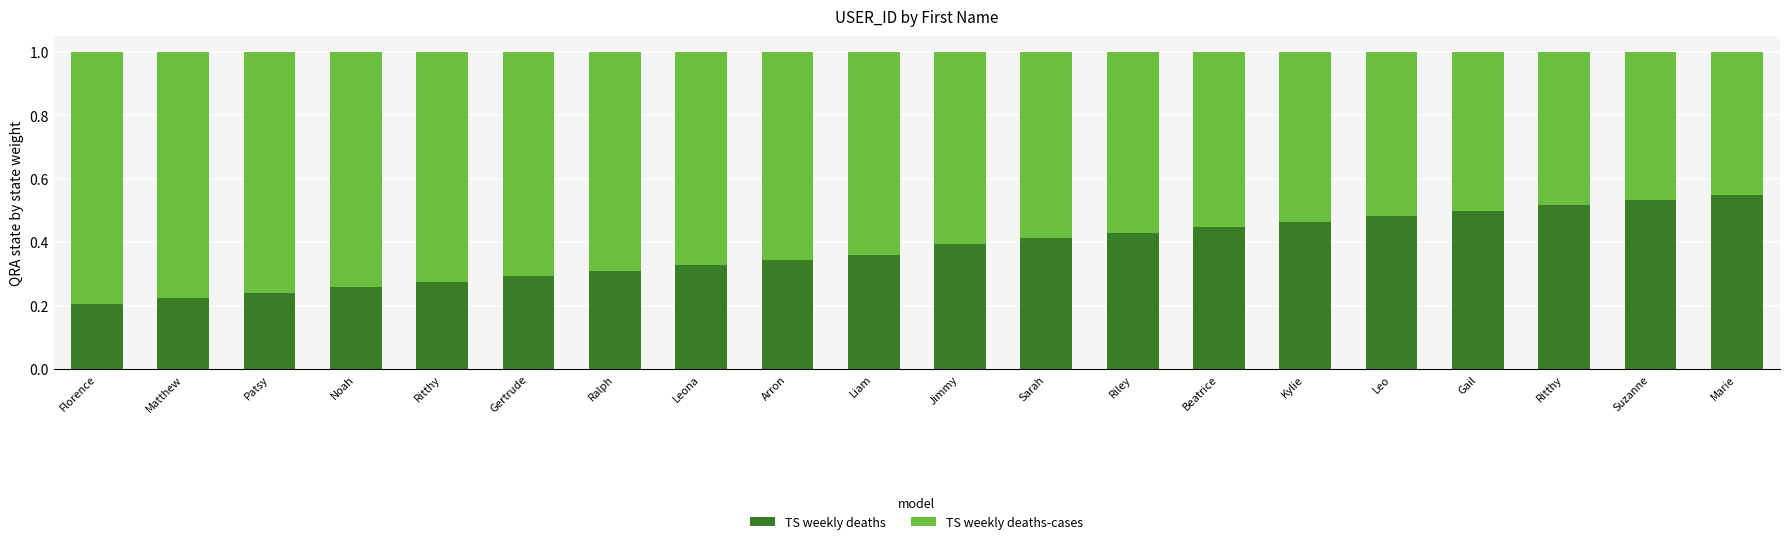

What is the average value of the TS weekly deaths series?

0.4